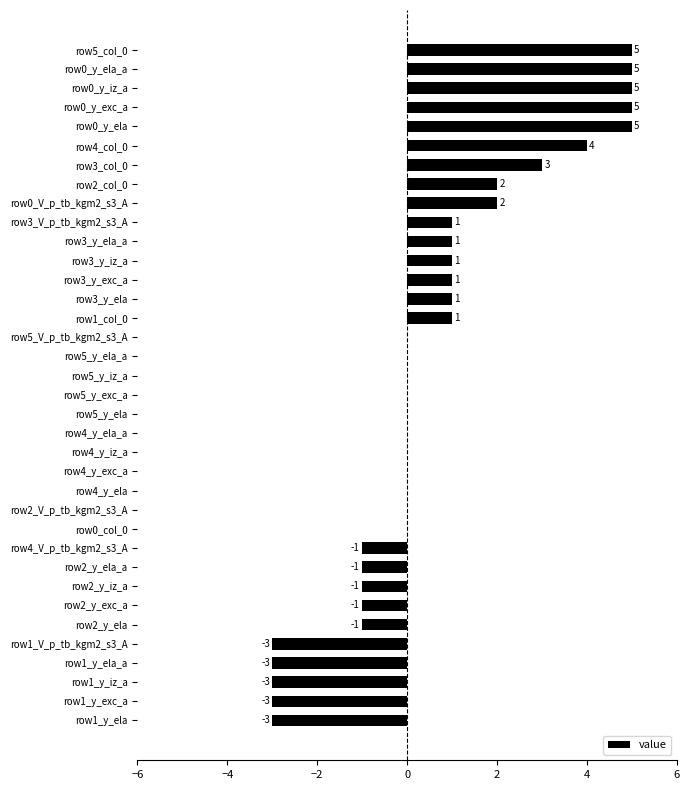

What is the maximum value shown in the chart?

5